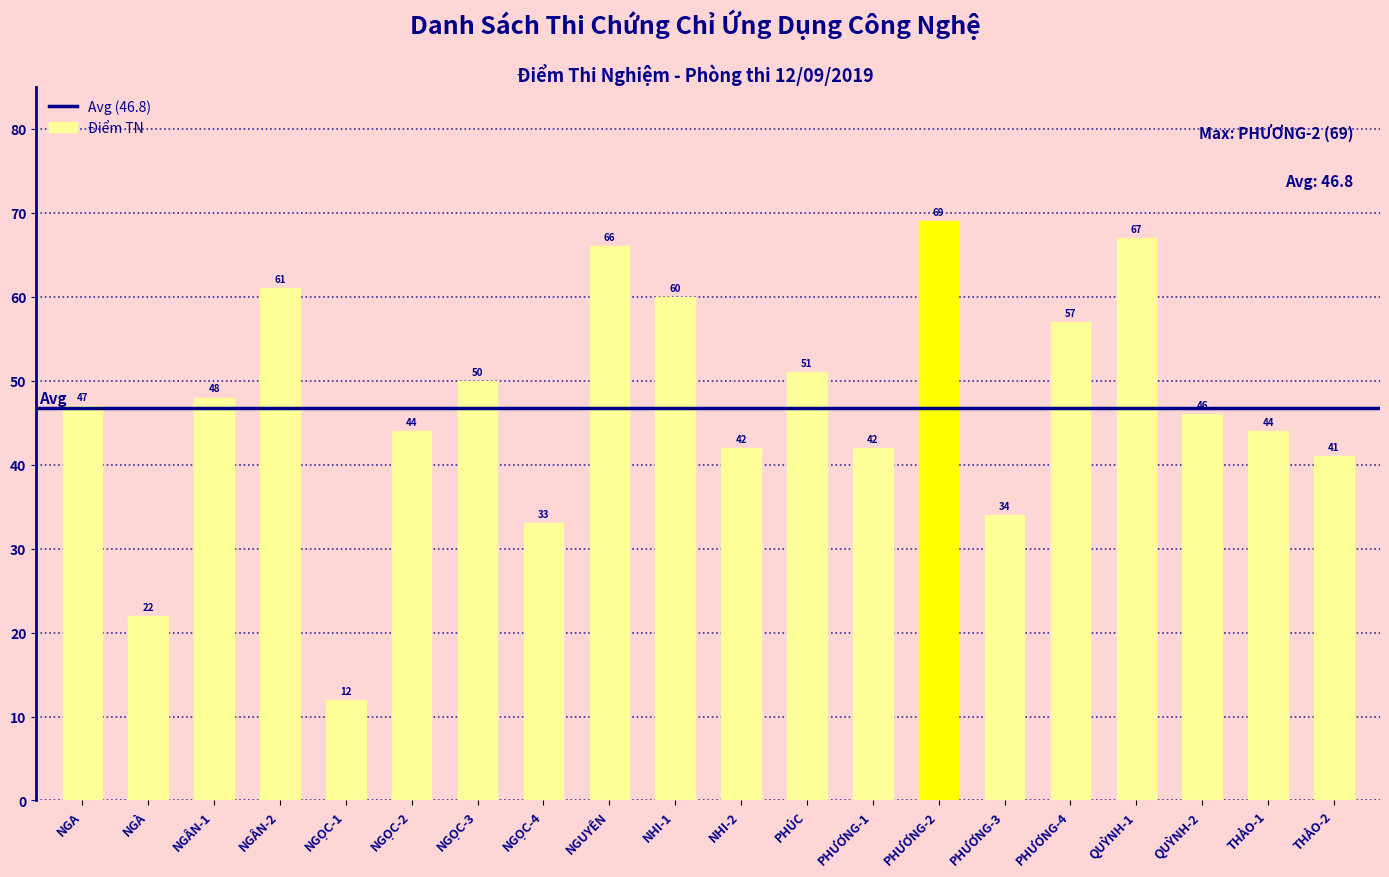

Are the bars horizontal?

No